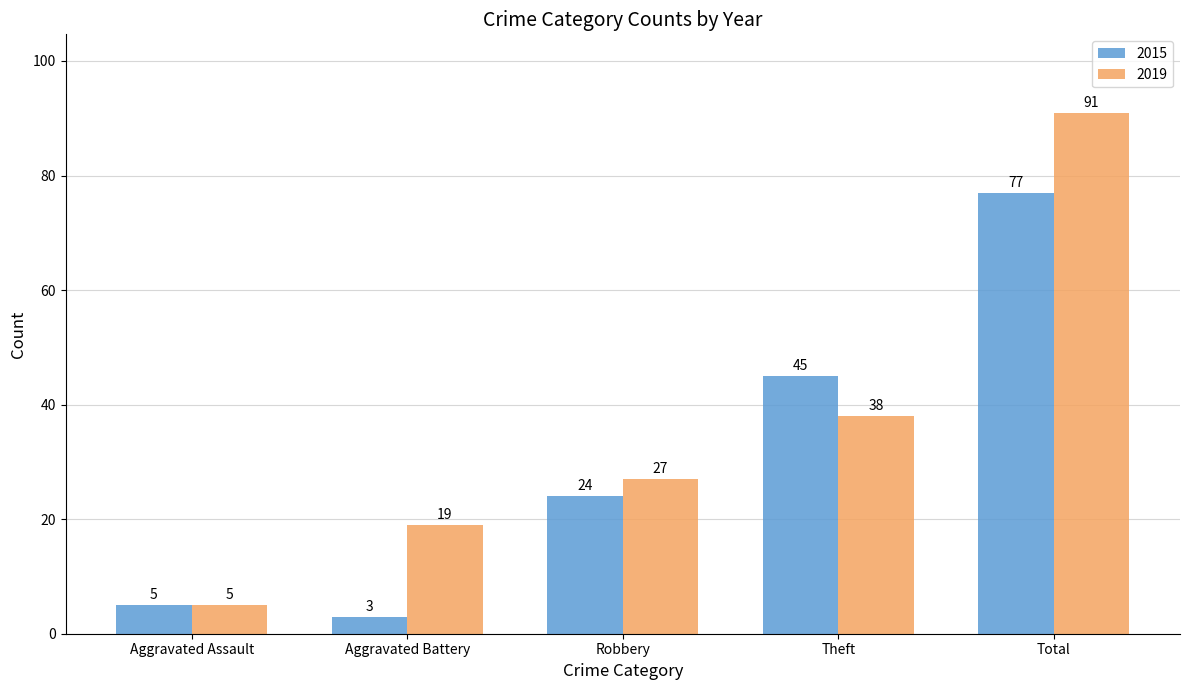

Is it true that 2019 equals 5 at Aggravated Assault?

True